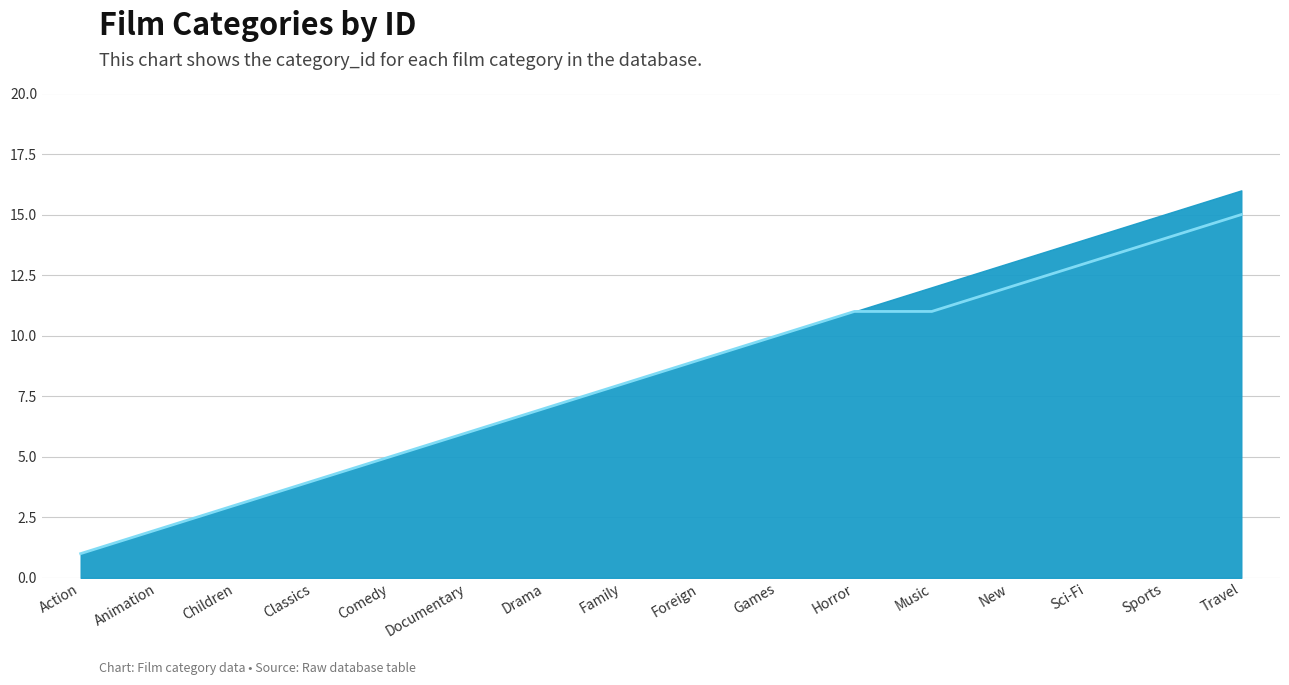

Reading right to left, list all the values displayed in this chart.

Travel=15	Sports=14	Sci-Fi=13	New=12	Music=11	Horror=11	Games=10	Foreign=9	Family=8	Drama=7	Documentary=6	Comedy=5	Classics=4	Children=3	Animation=2	Action=1